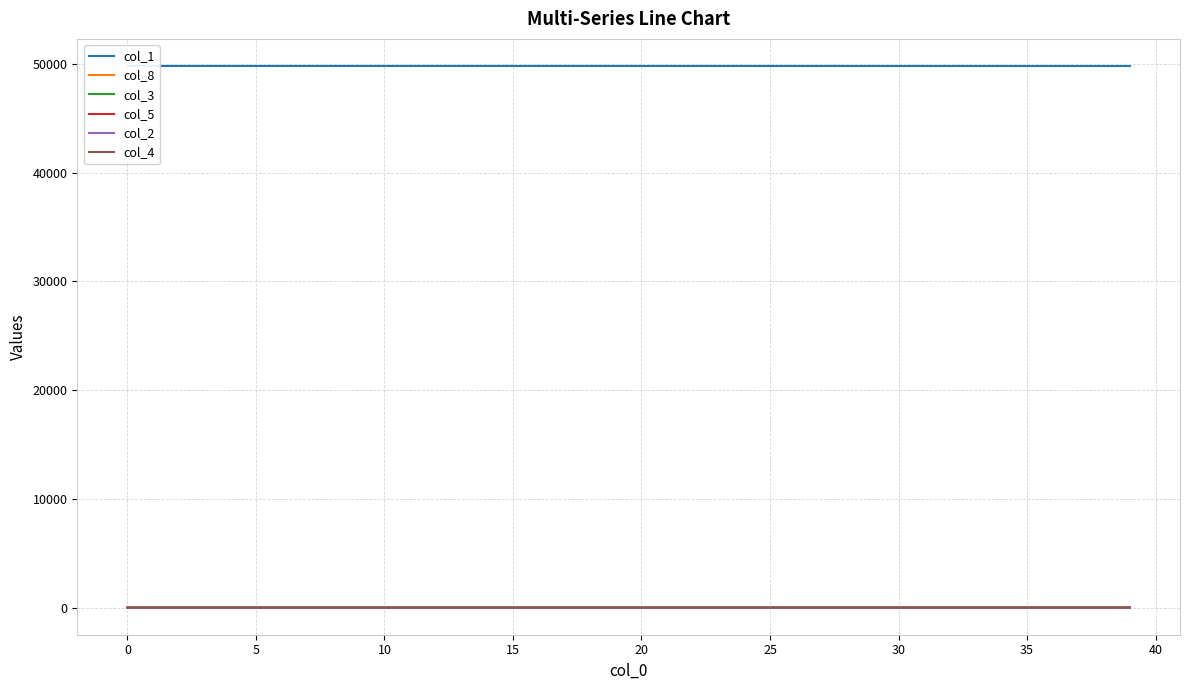

True or false: col_2 and col_8 cross at least once.

False